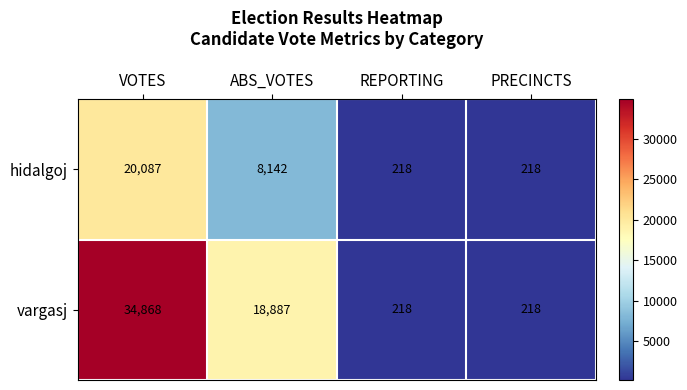

How many categories are shown in the chart?

4